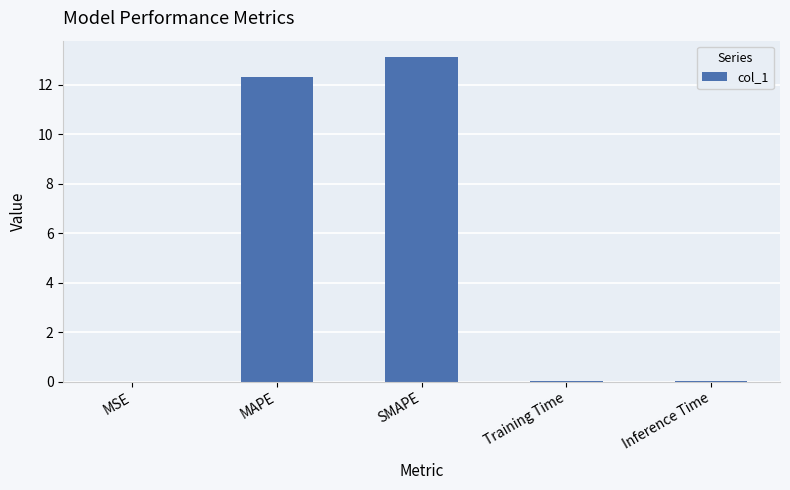

What is the average value?

5.1